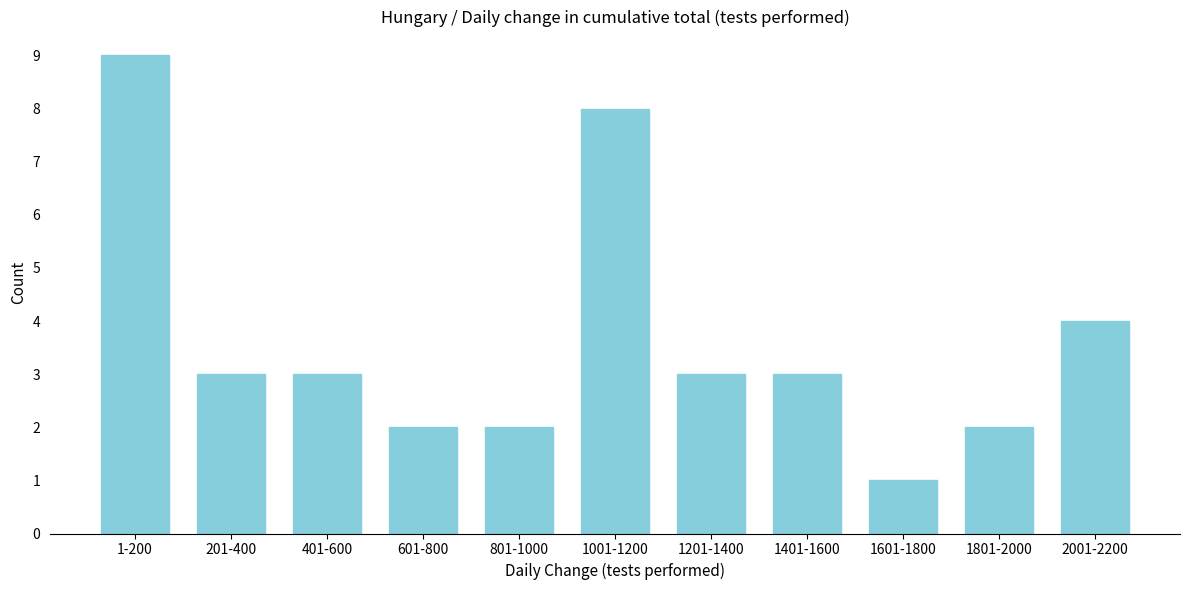

Reading left to right, list all the values displayed in this chart.

9	3	3	2	2	8	3	3	1	2	4